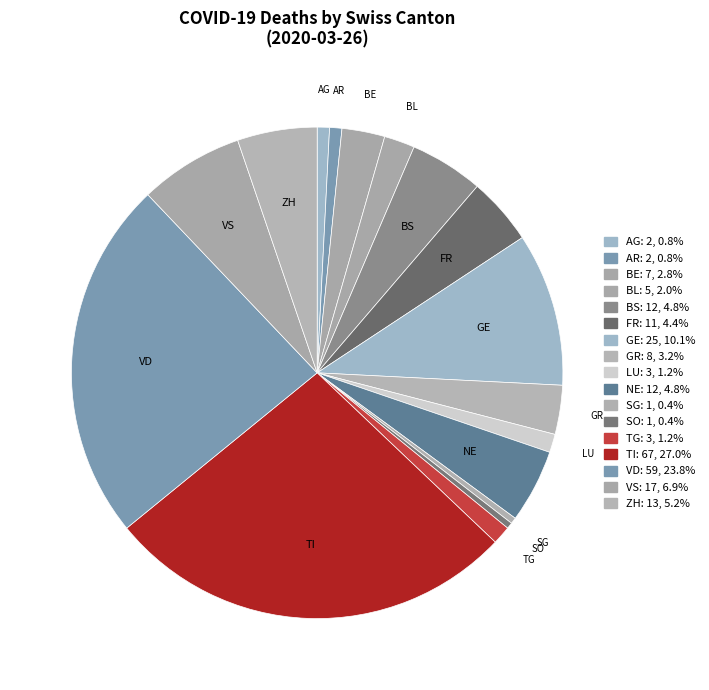

Is there a majority slice in this chart?

No